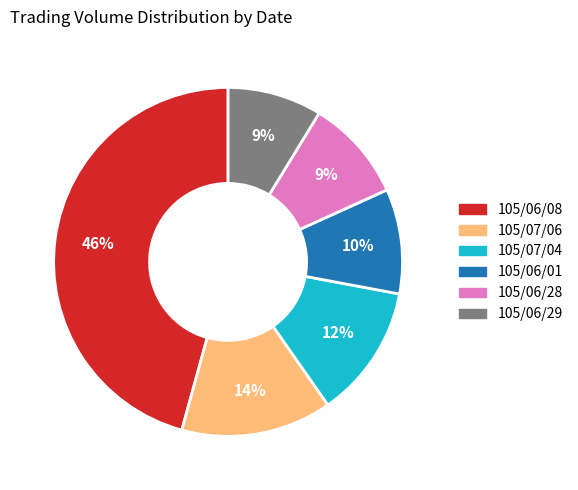

Does any single category account for the majority?

No